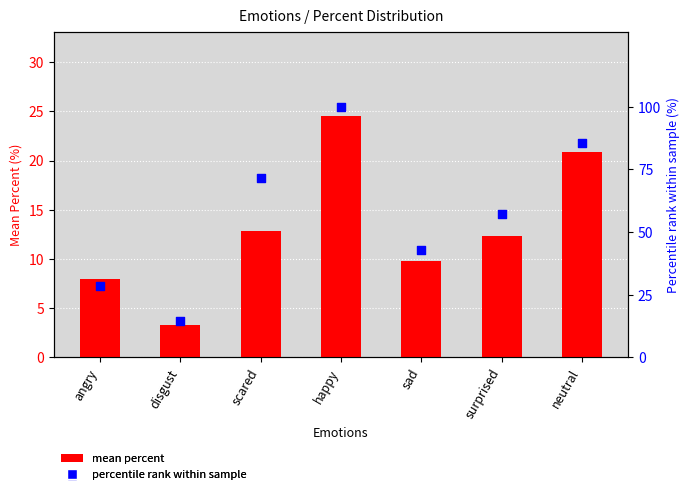

At how many categories does at least one series exceed 90?

1